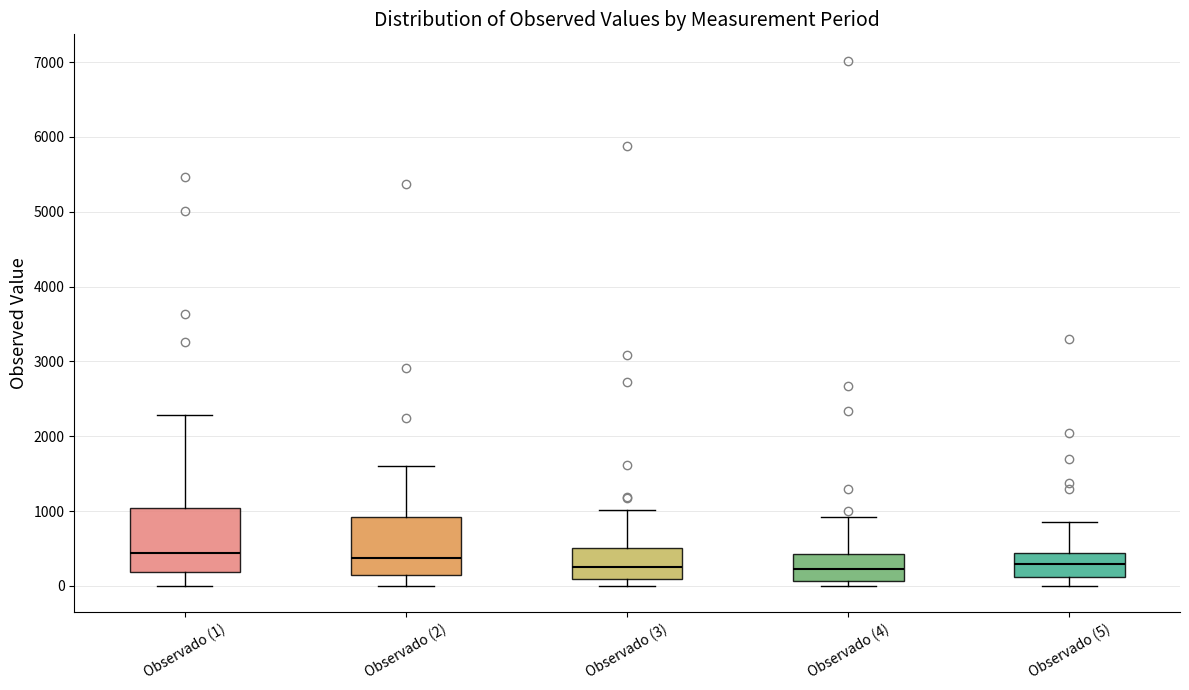

Reading left to right, read every box against the y-axis: the position of its median line, the range the box covers, and the ends of its whiskers. The values are not printed on the chart, so give them approximately, as read against the axis.

Observado (1): median 400, box 200 to 1000, whiskers 0 to 2300
Observado (2): median 400, box 200 to 900, whiskers 0 to 1600
Observado (3): median 300, box 100 to 500, whiskers 0 to 1000
Observado (4): median 200, box 100 to 400, whiskers 0 to 900
Observado (5): median 300, box 100 to 400, whiskers 0 to 900